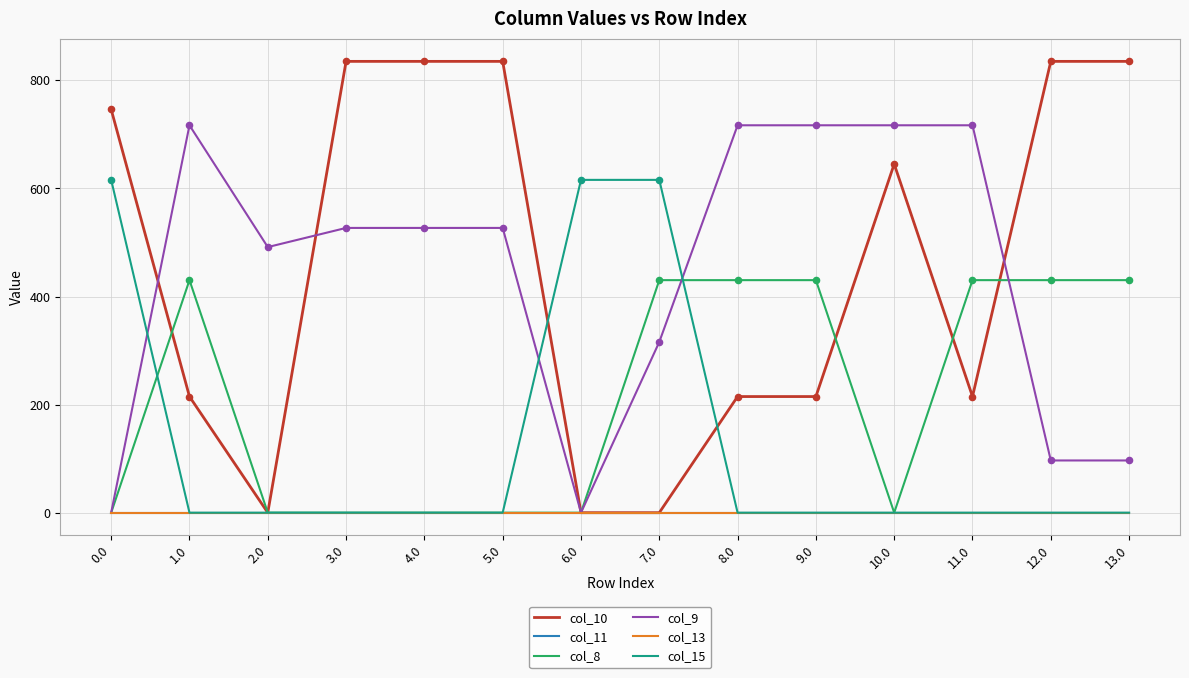

Which series has the largest total across all categories?

col_10